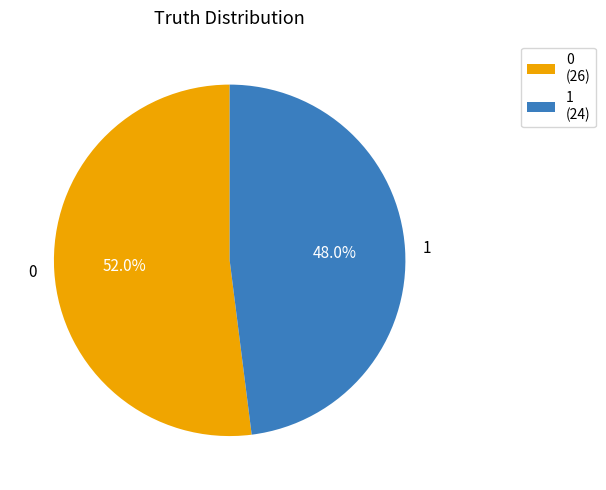

To the nearest percent, what is the average slice percentage?

50%